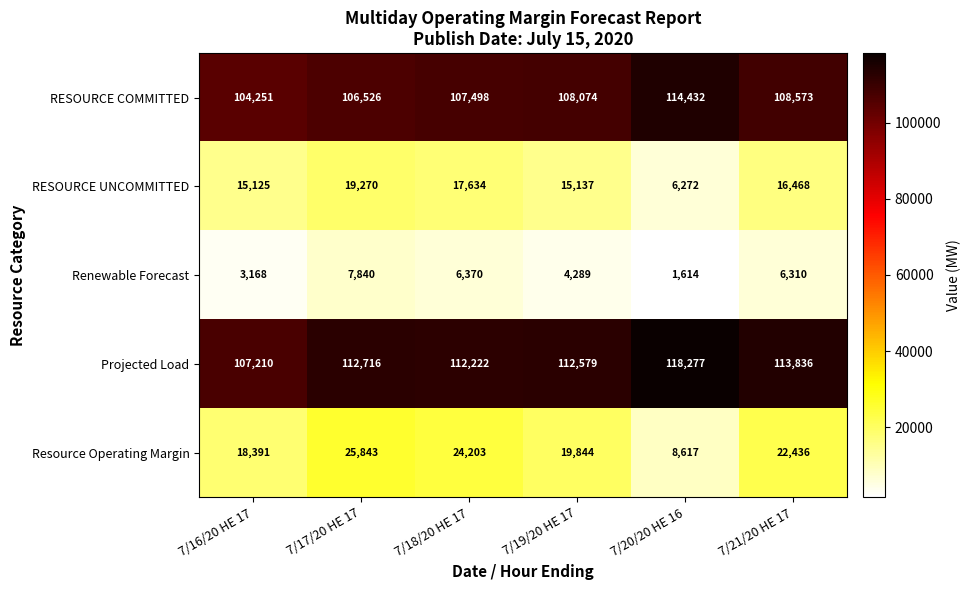

The Projected Load series shows 165985 at 7/17/20 HE 17. True or false?

False